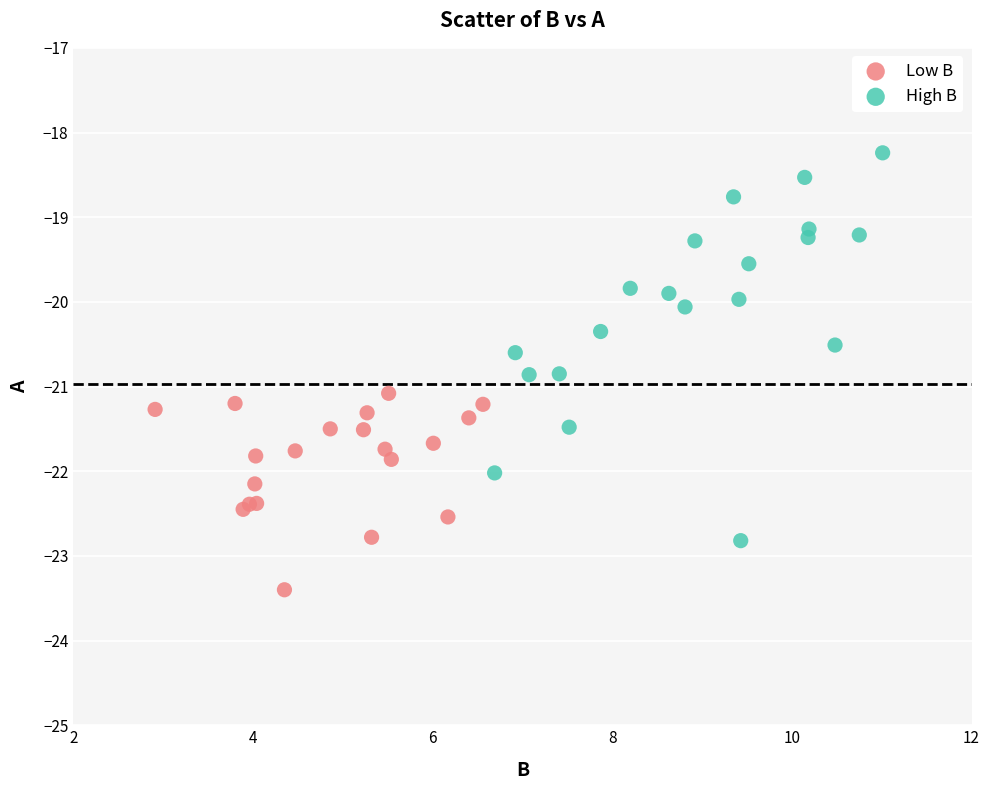

Which series reaches the minimum Y coordinate?

Low B